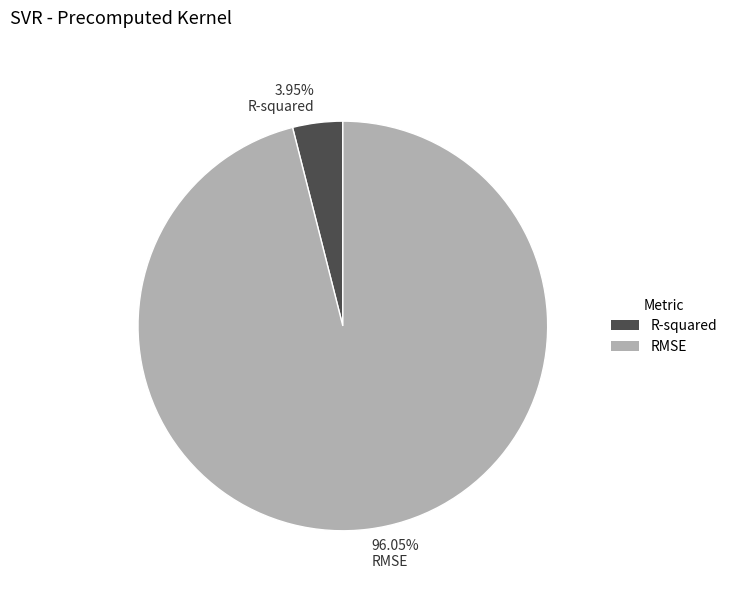

Do 3.95% R-squared and 96.05% RMSE together represent more than half of the pie?

Yes